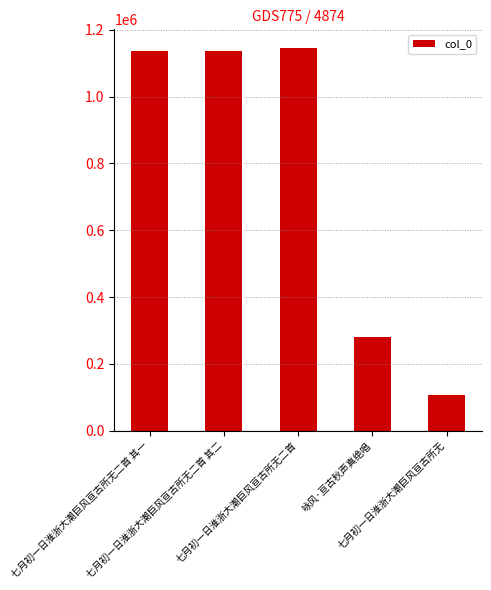

What is the minimum value shown in the chart?

106131